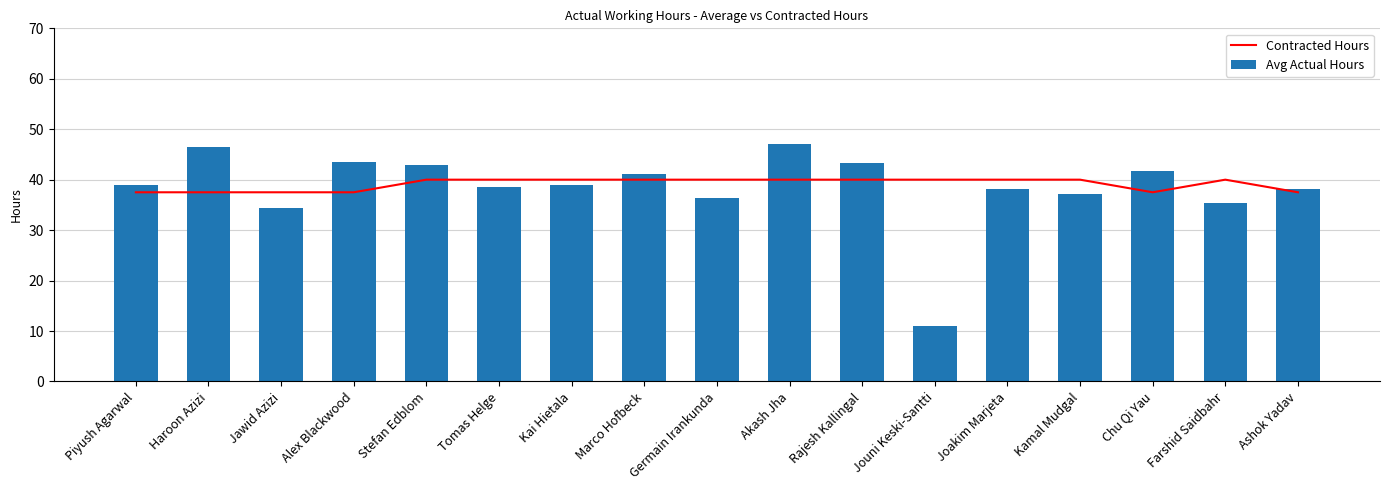

What is the average value of the Contracted Hours series?

39.1